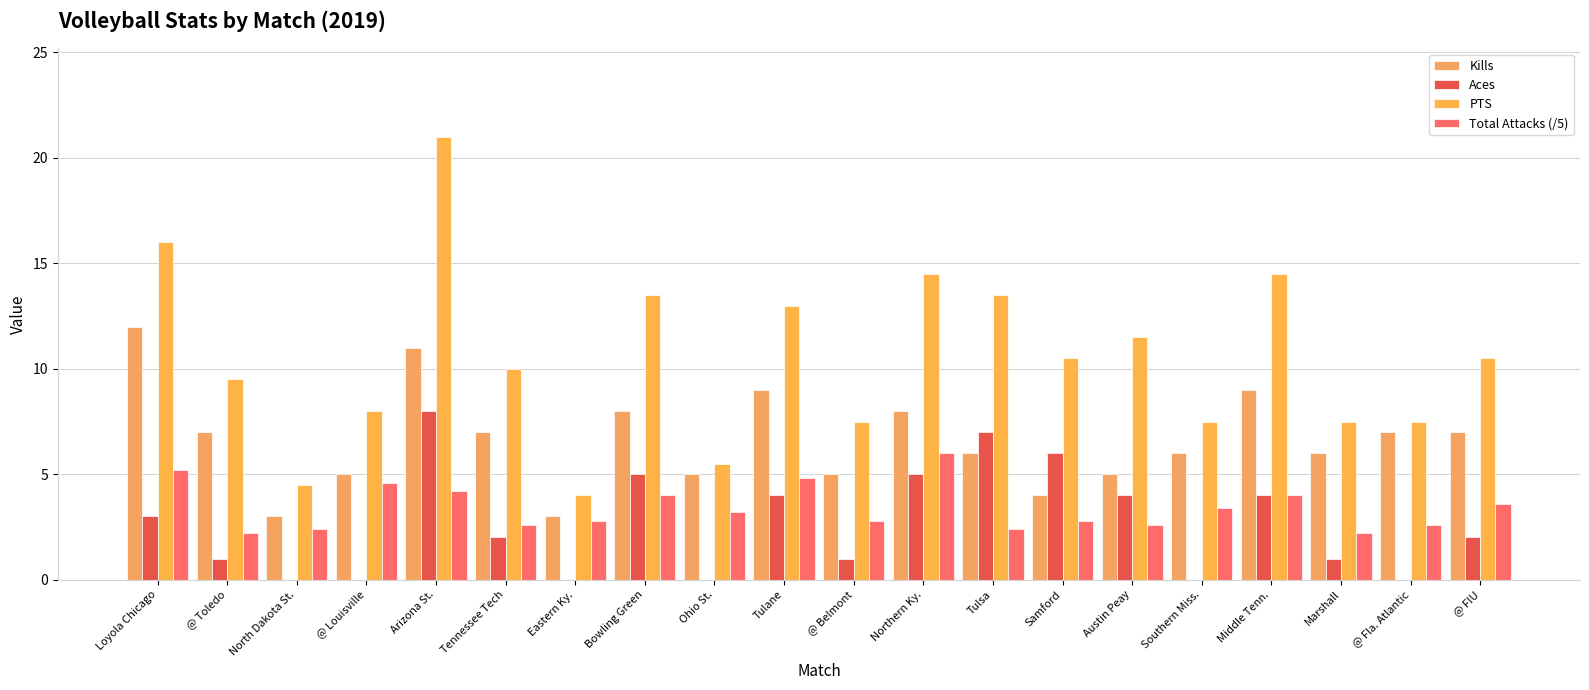

Reading right to left, transcribe all the data shown in this chart.

Kills: 7.0	7.0	6.0	9.0	6.0	5.0	4.0	6.0	8.0	5.0	9.0	5.0	8.0	3.0	7.0	11.0	5.0	3.0	7.0	12.0
Aces: 2.0	0.0	1.0	4.0	0.0	4.0	6.0	7.0	5.0	1.0	4.0	0.0	5.0	0.0	2.0	8.0	0.0	0.0	1.0	3.0
PTS: 10.5	7.5	7.5	14.5	7.5	11.5	10.5	13.5	14.5	7.5	13.0	5.5	13.5	4.0	10.0	21.0	8.0	4.5	9.5	16.0
Total Attacks (/5): 3.6	2.6	2.2	4.0	3.4	2.6	2.8	2.4	6.0	2.8	4.8	3.2	4.0	2.8	2.6	4.2	4.6	2.4	2.2	5.2